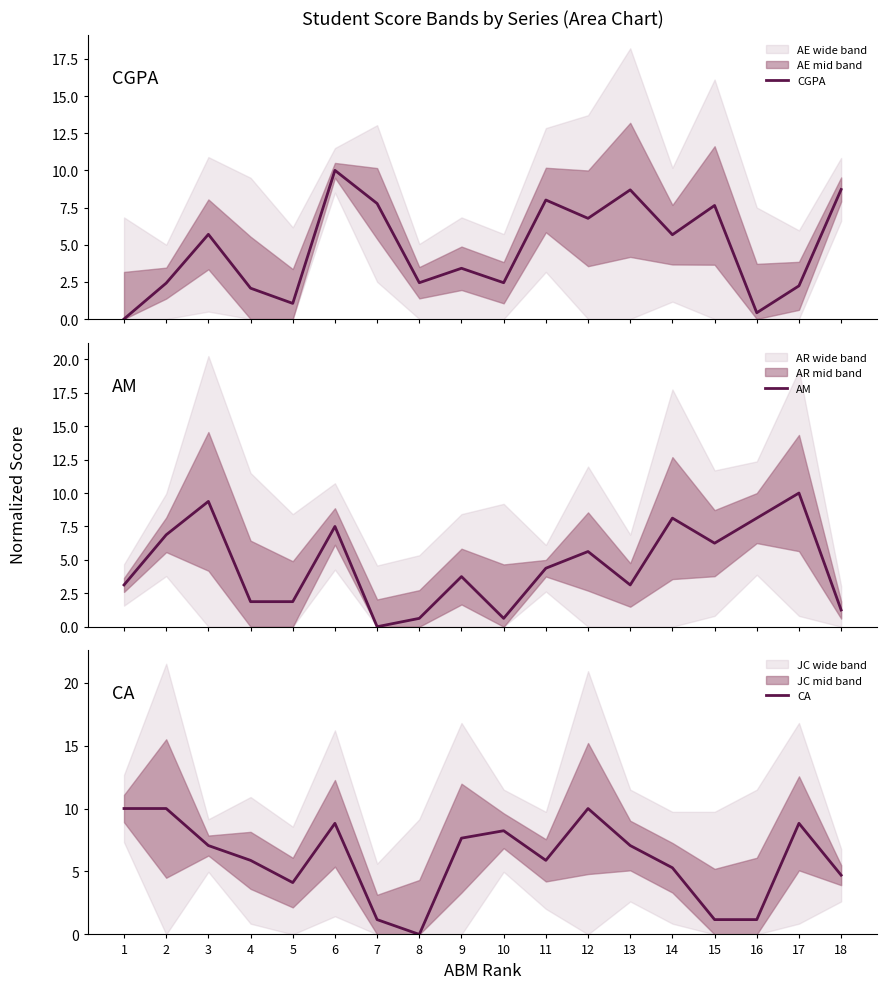

True or false: CA has more than 0 interior local peaks.

True